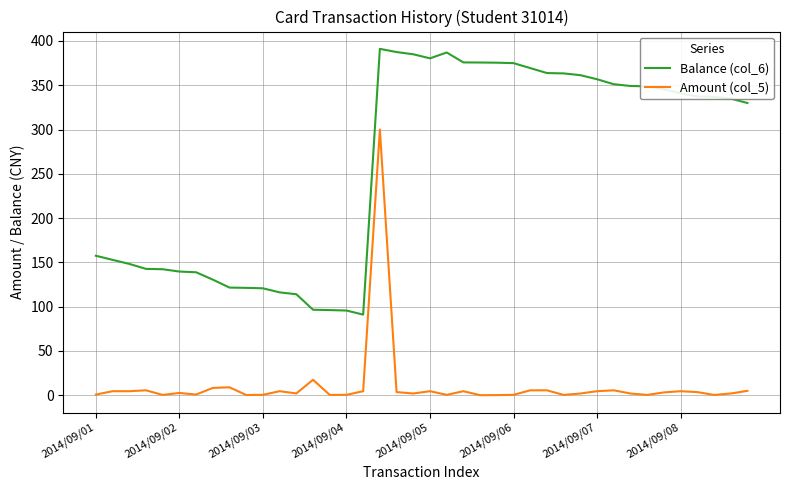

Which series has the largest total across all categories?

Balance (col_6)